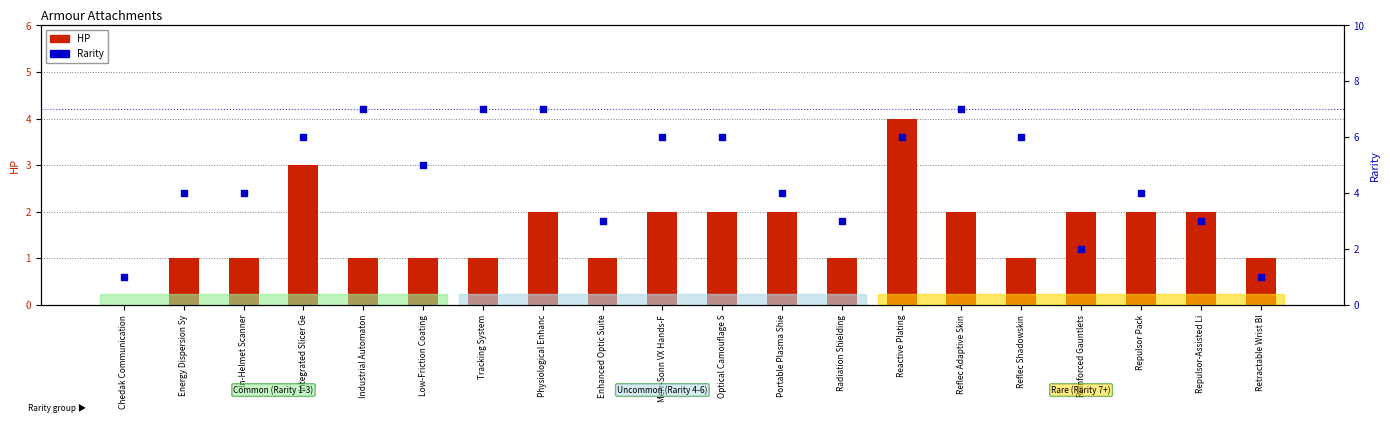

What are all the series names shown in the legend?

HP, Rarity